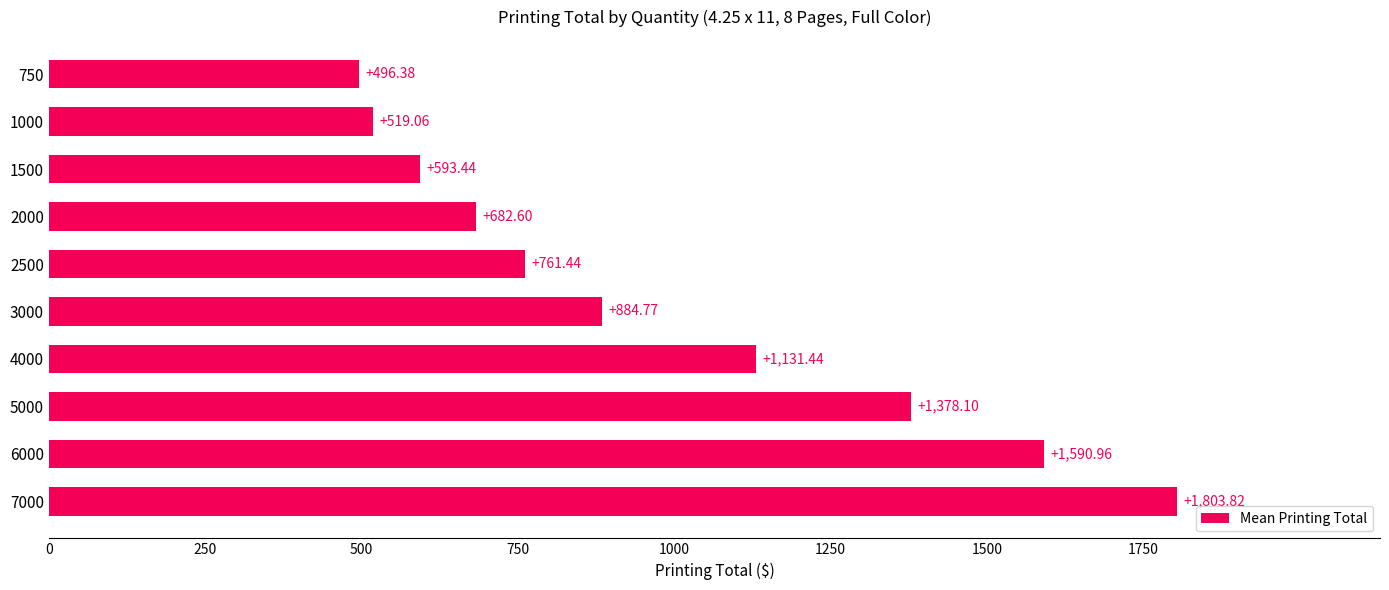

Between 4000 and 7000, which is larger?

7000